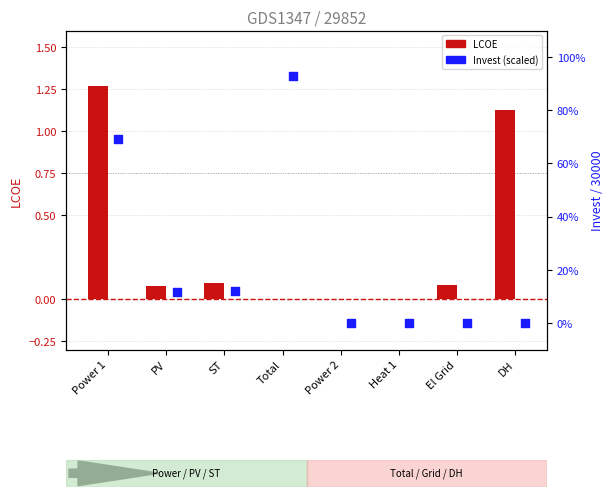

Which series has the widest spread of Y values?

LCOE